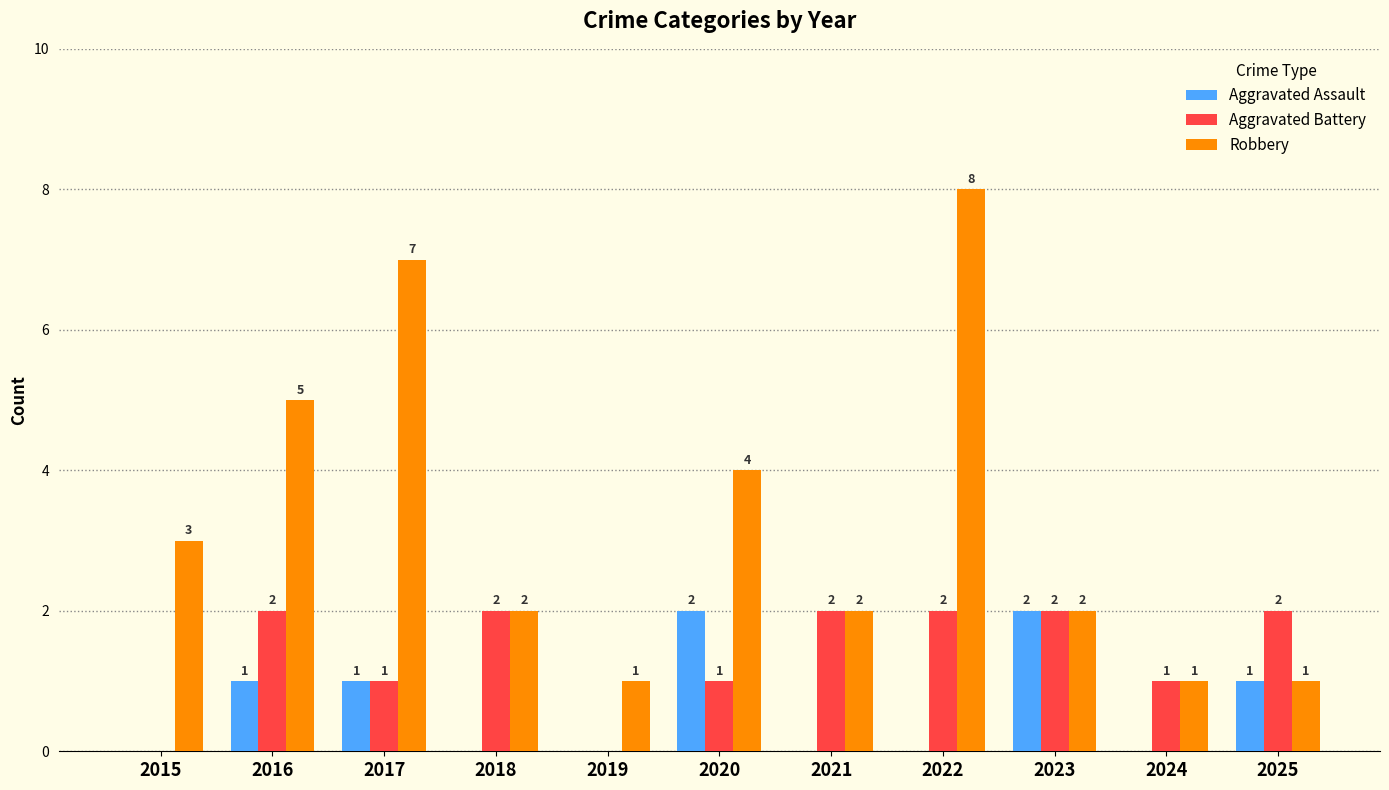

What is the sum of all Aggravated Battery values?

15